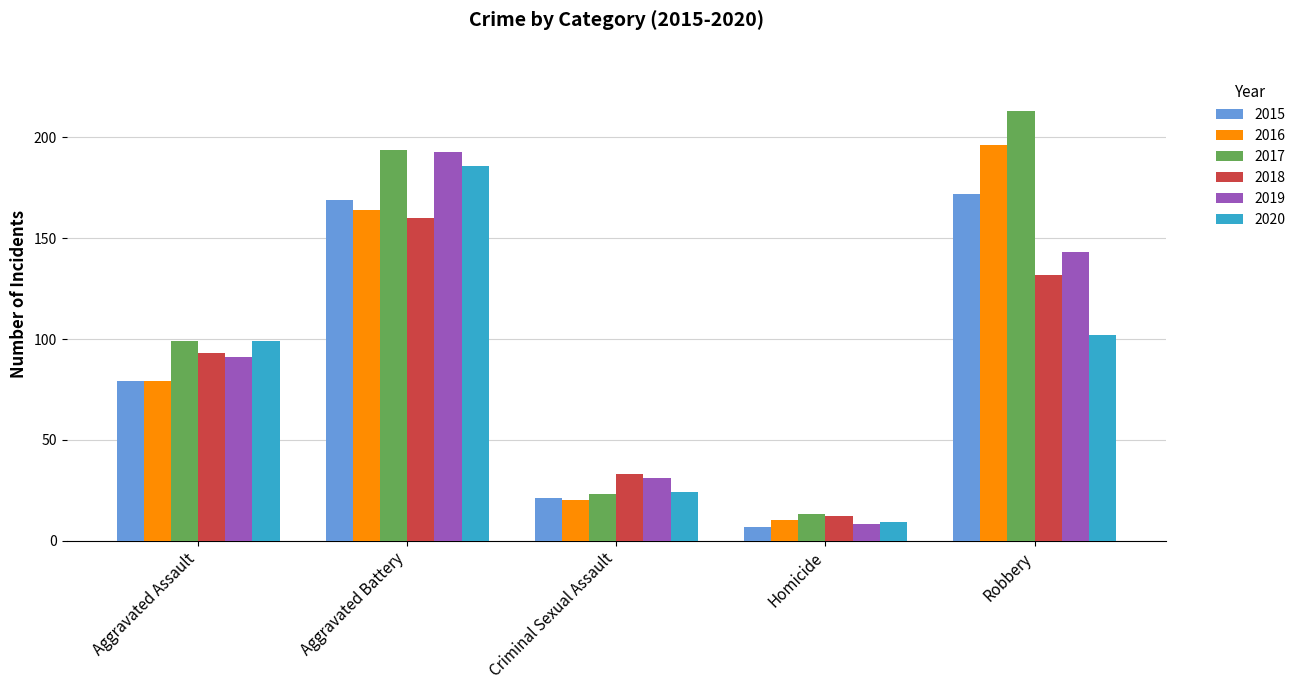

What is the sum of the 2018 values at Homicide and Robbery?

144